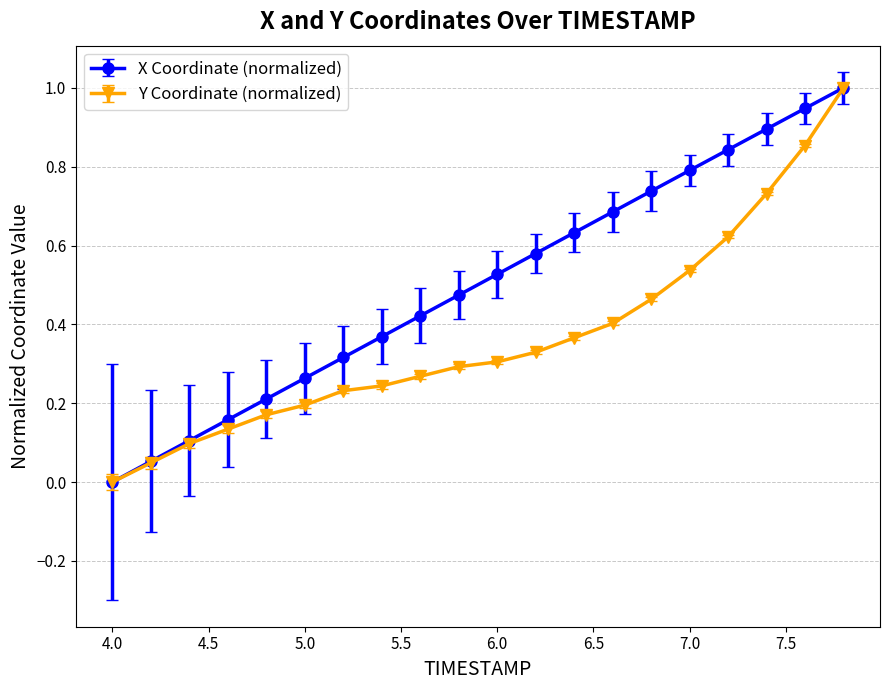

Which series has the largest total across all categories?

X Coordinate (normalized)